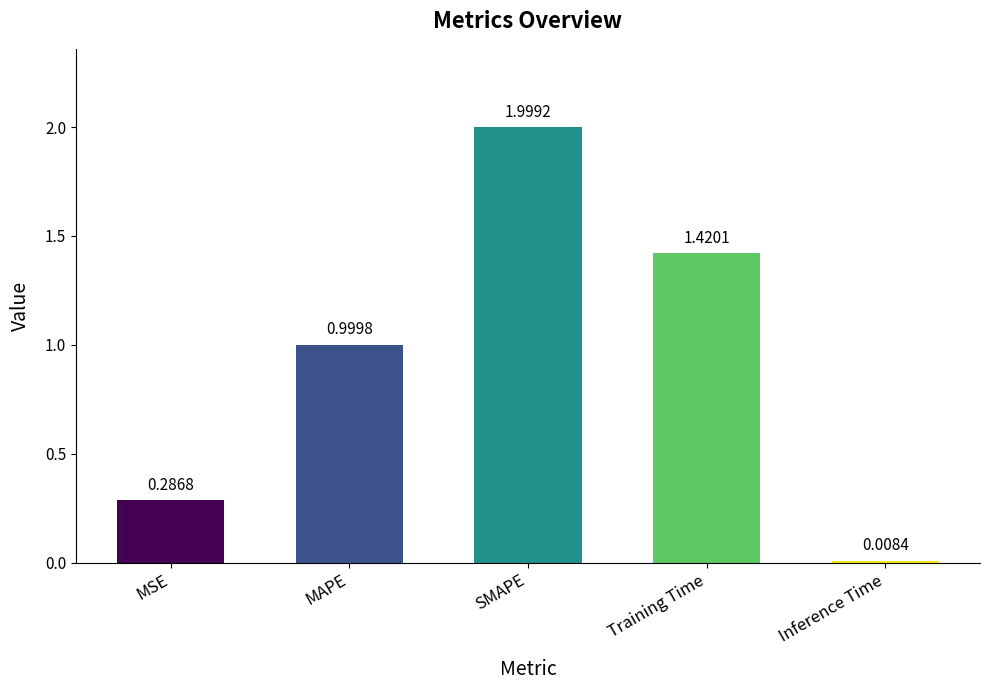

At which category does the chart reach its peak across all series?

SMAPE